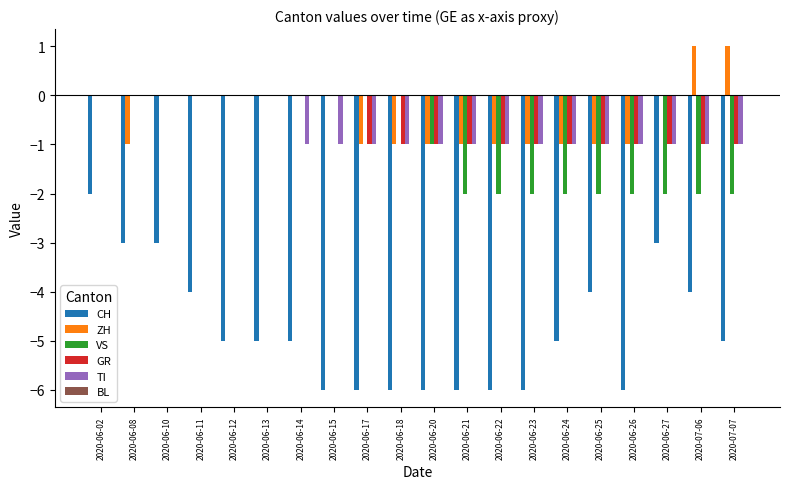

What is the sum of all VS values?

-19